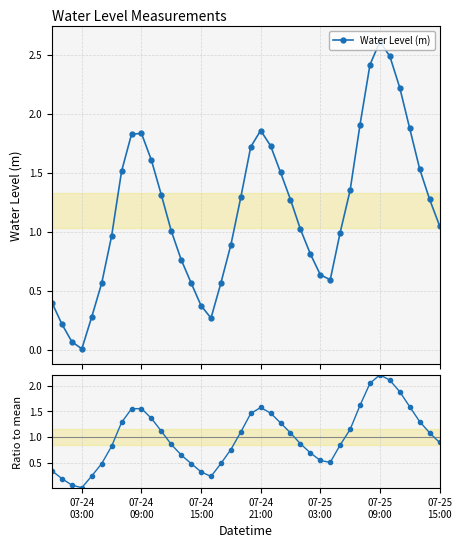

At how many categories does at least one series exceed 2?

4